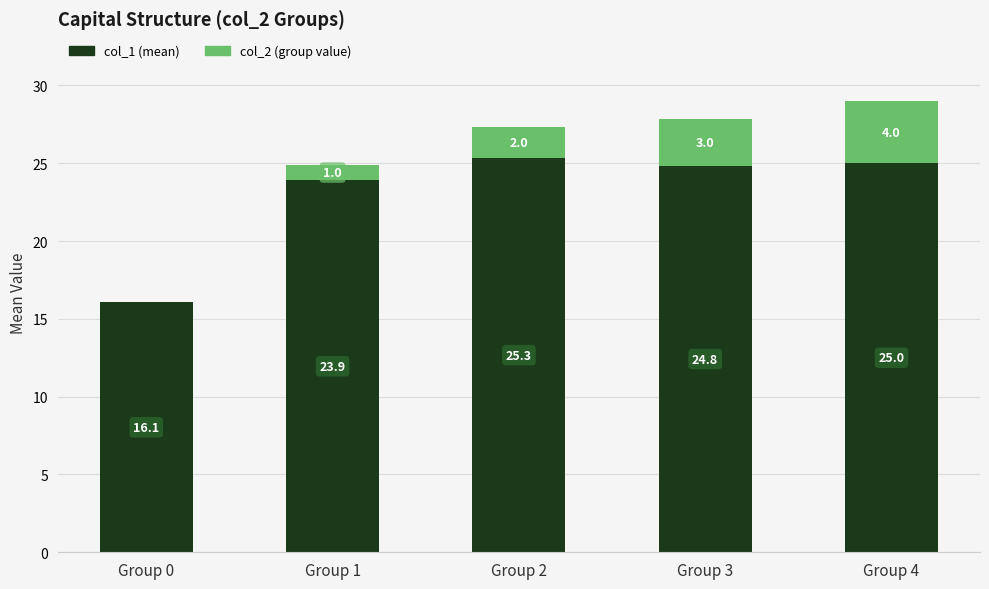

At which category is the sum across all series the highest?

Group 4